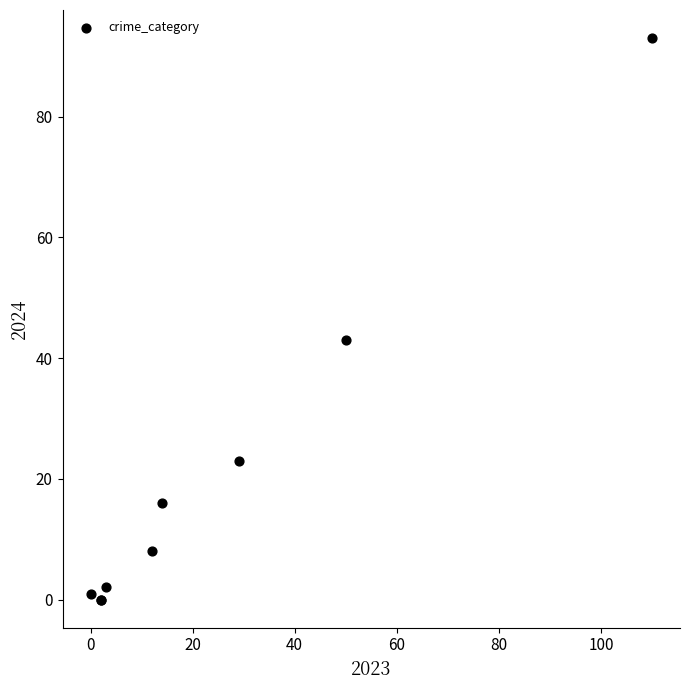

What Y value in the scatter plot is closest to 46?

43